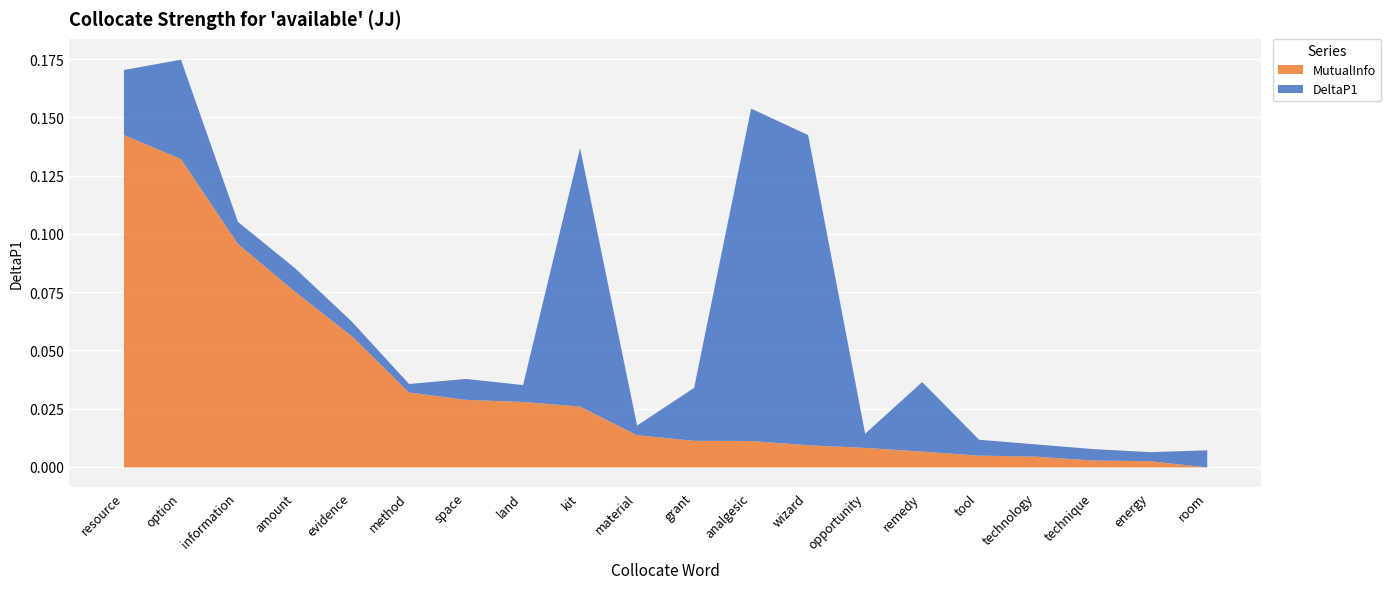

At which label does MutualInfo reach its peak?

resource